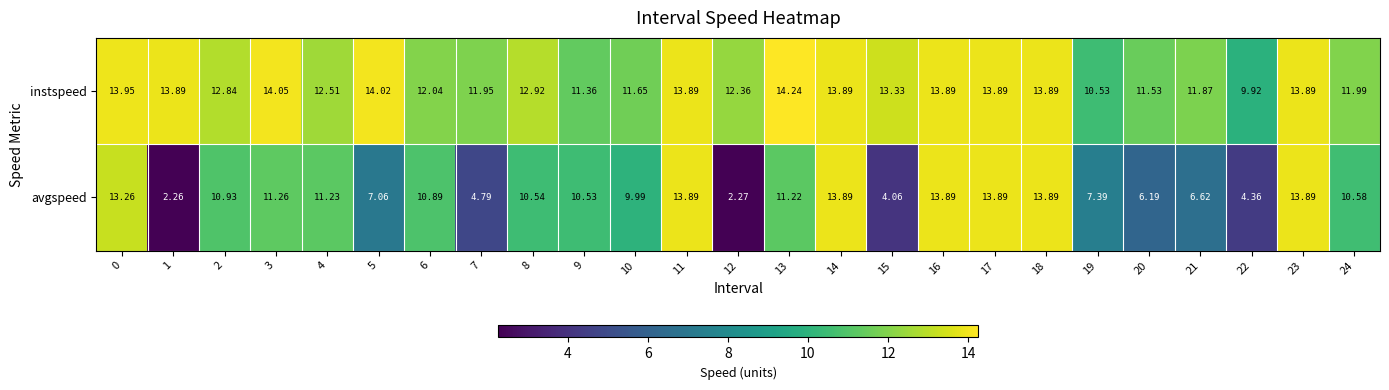

Which series has the widest spread of values?

avgspeed